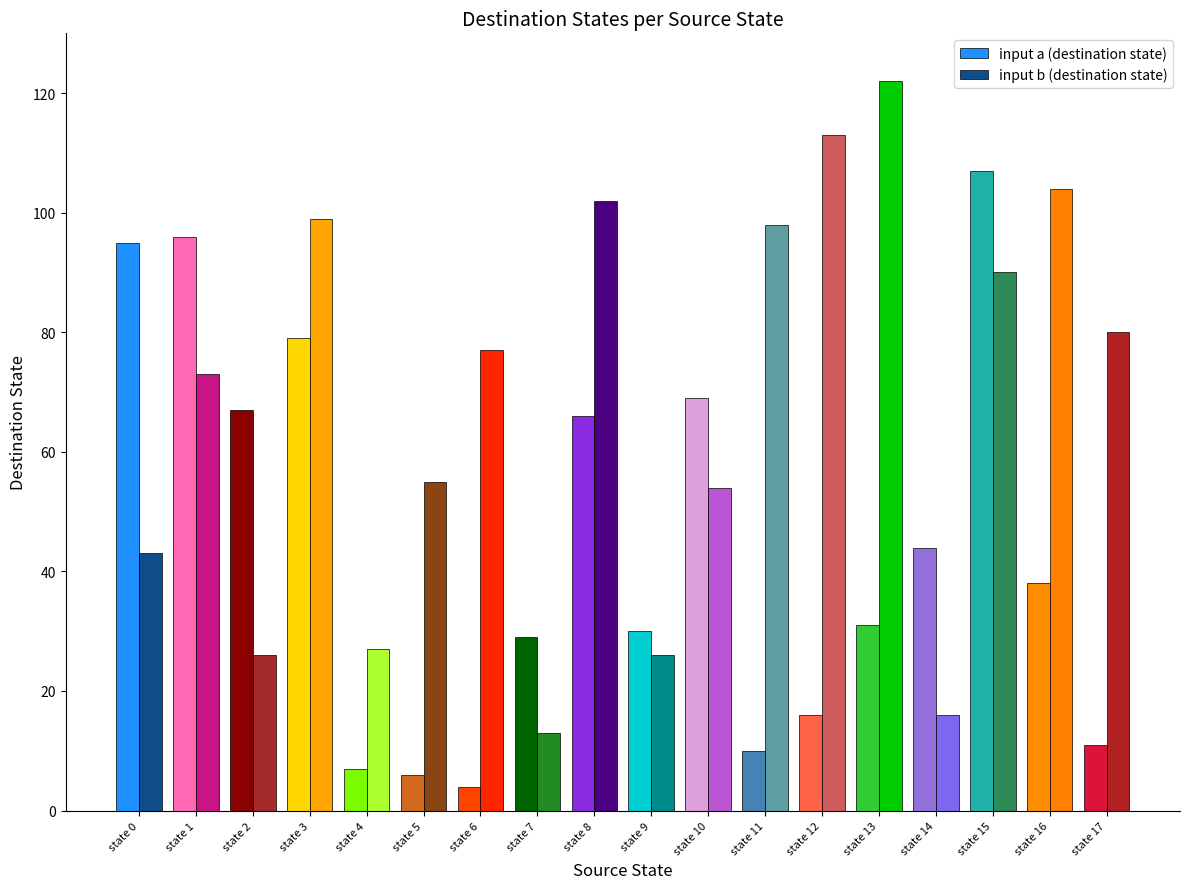

What is the value of the input a (destination state) bar at the 15th from the left?

44